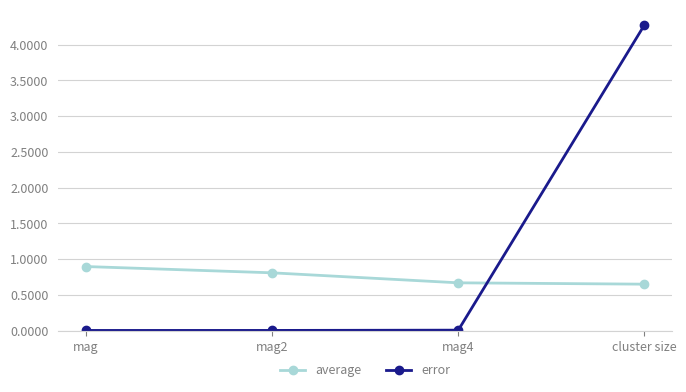

What is the label of the 2nd point from the right?

mag4